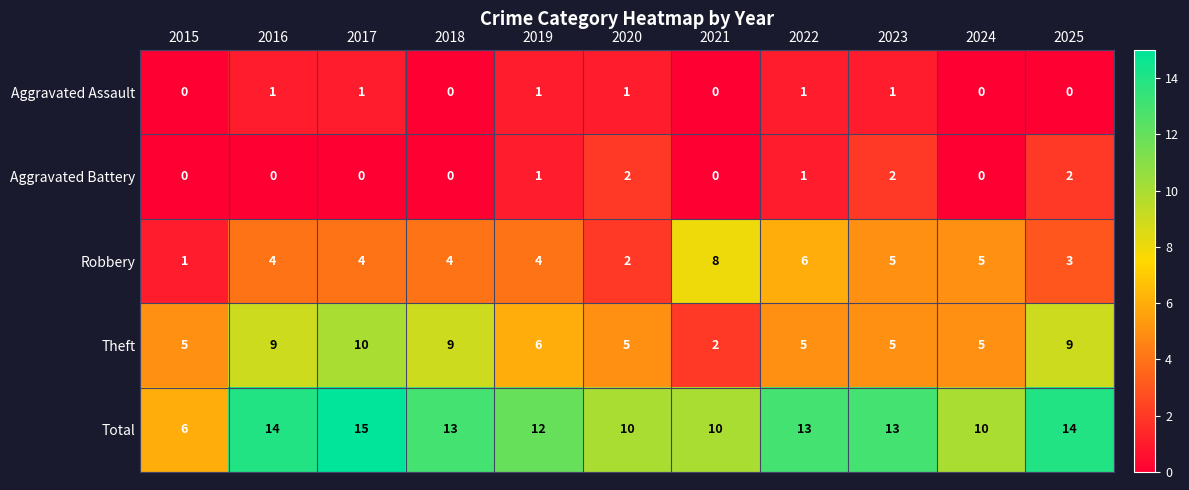

List the series in order of their peak value, lowest first.

Aggravated Assault, Aggravated Battery, Robbery, Theft, Total